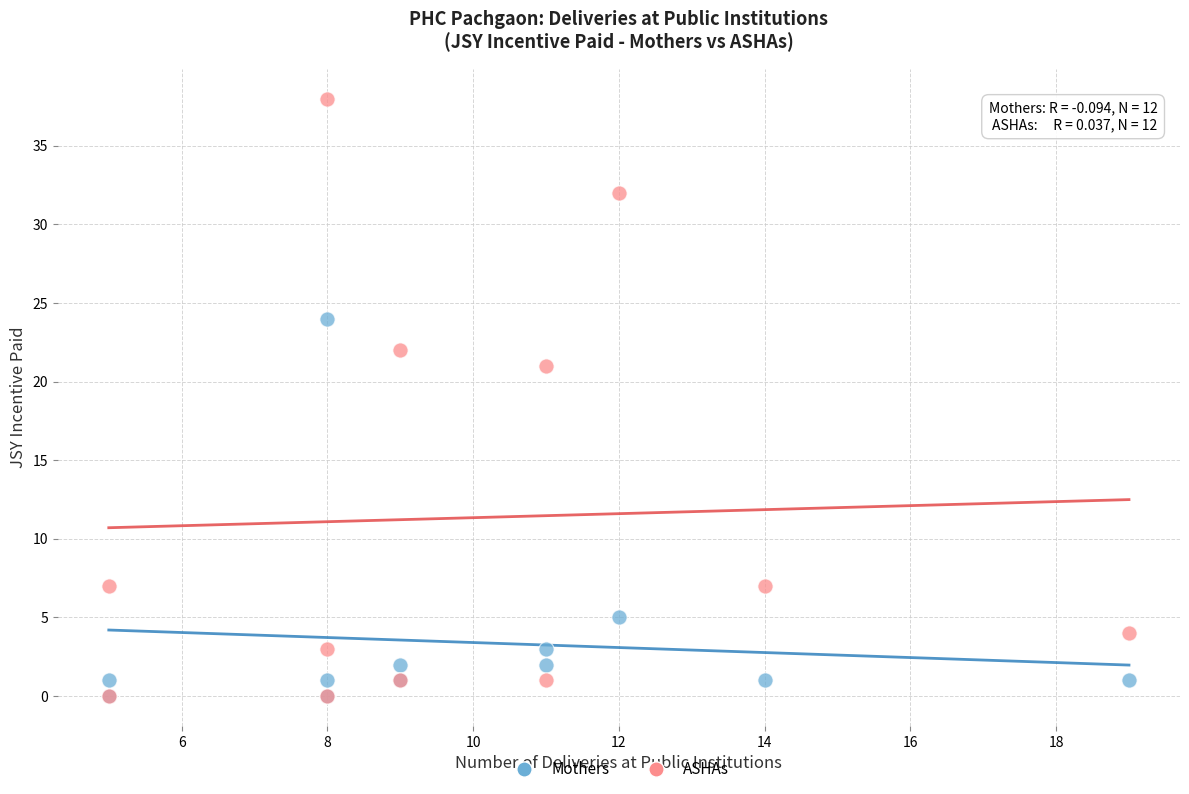

Across all series, what Y value is closest to 19?

21